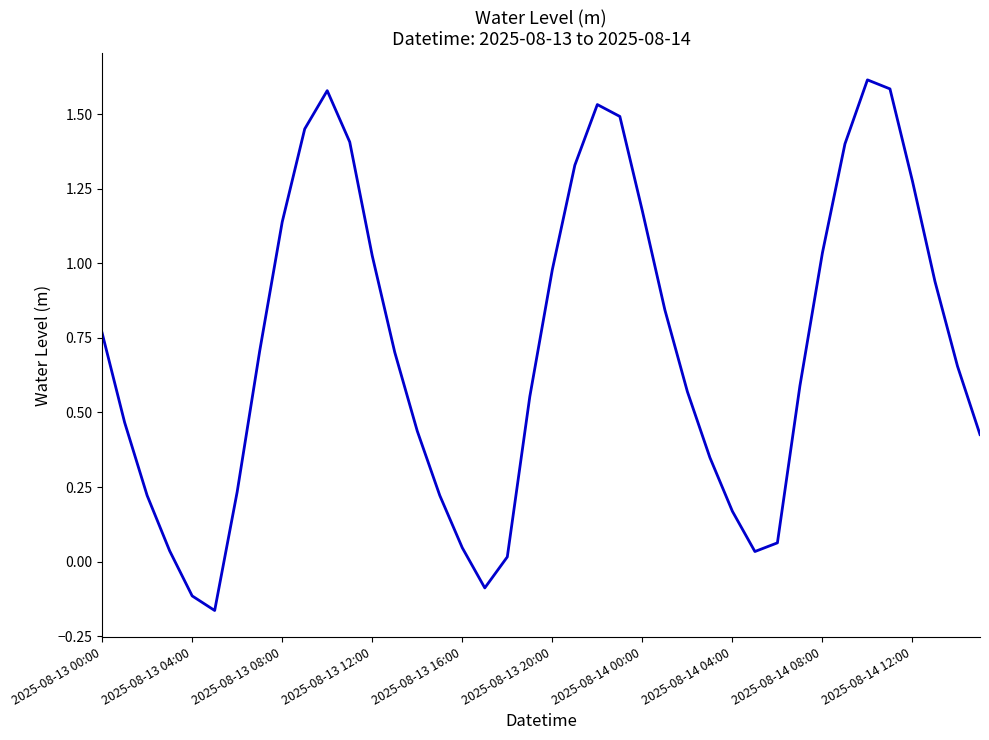

Where does the data first go above 0?

2025-08-13 00:00